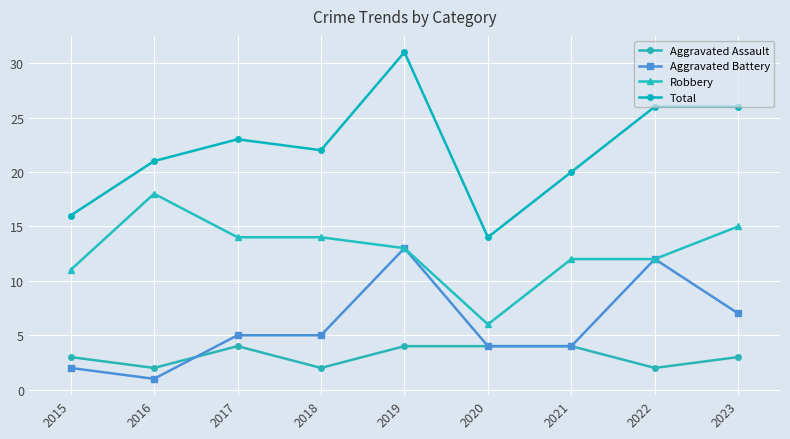

What value does the Robbery series have at 2018?

14